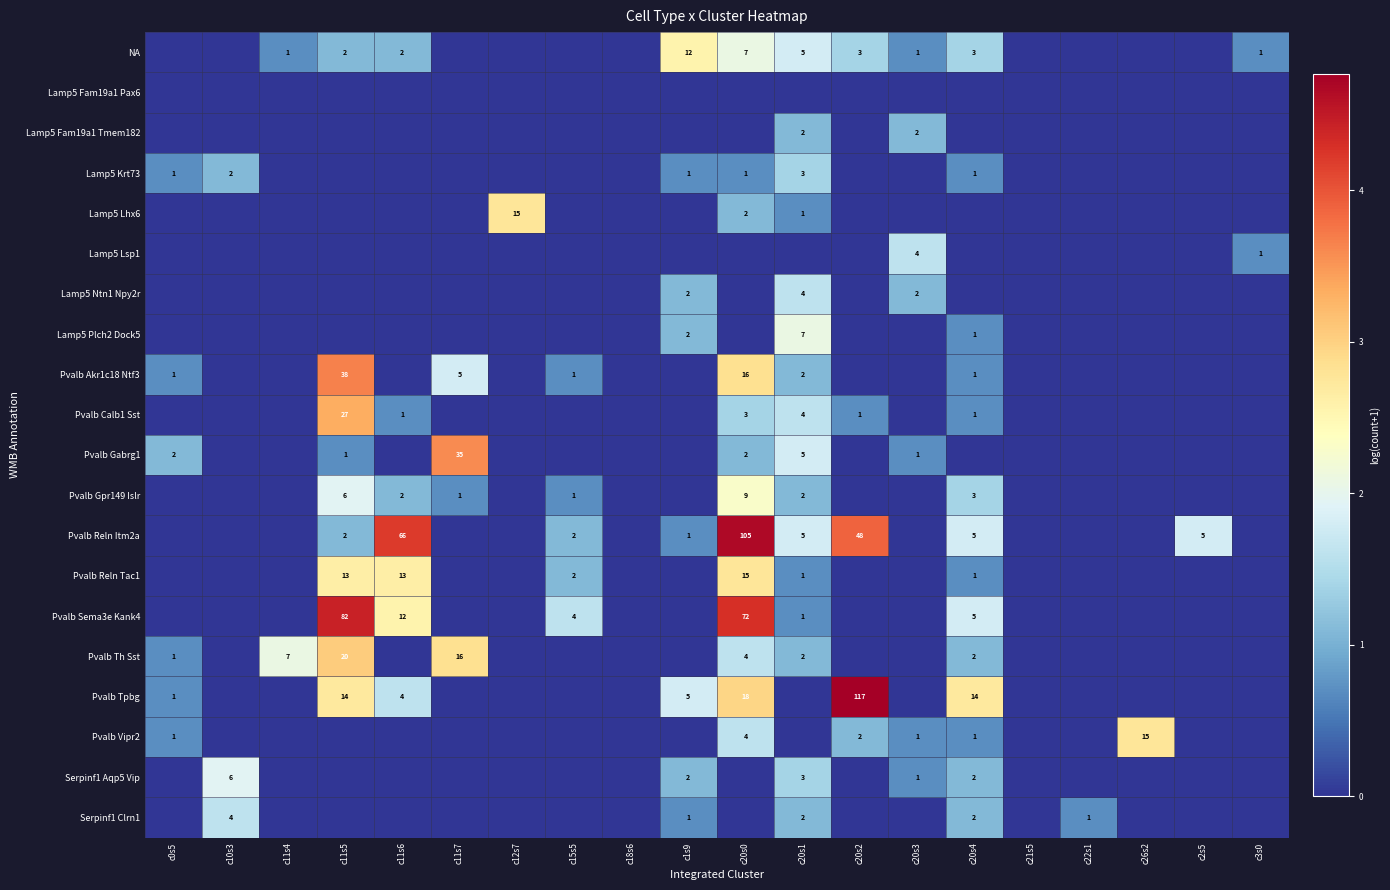

What is the sum of the Pvalb Th Sst values at c20s4 and c11s5?

22